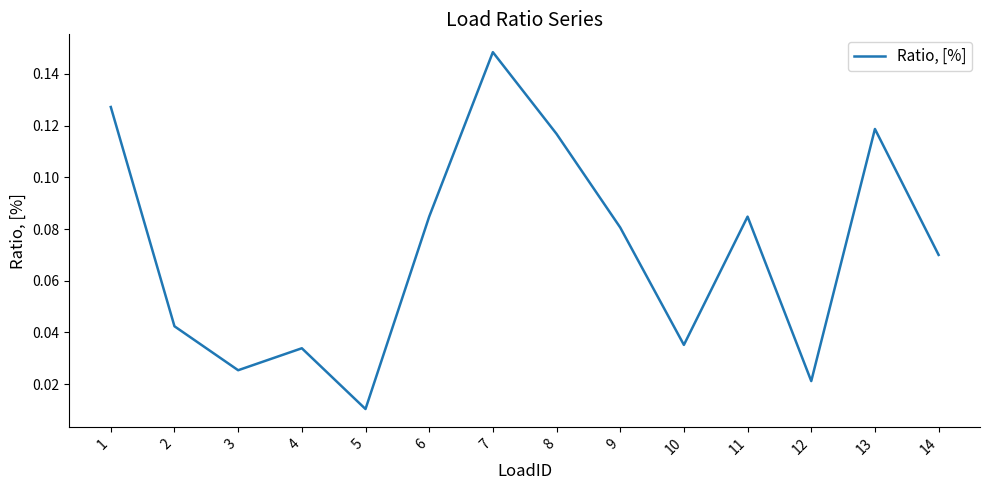

What is the sum of all values?

1.0